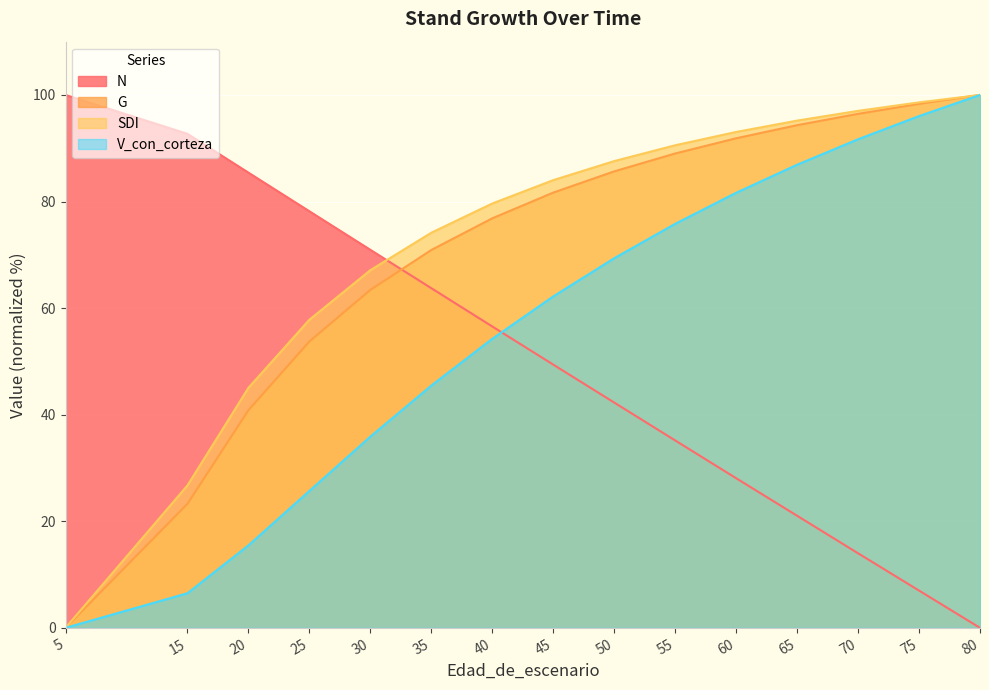

Which series has the widest spread of values?

N